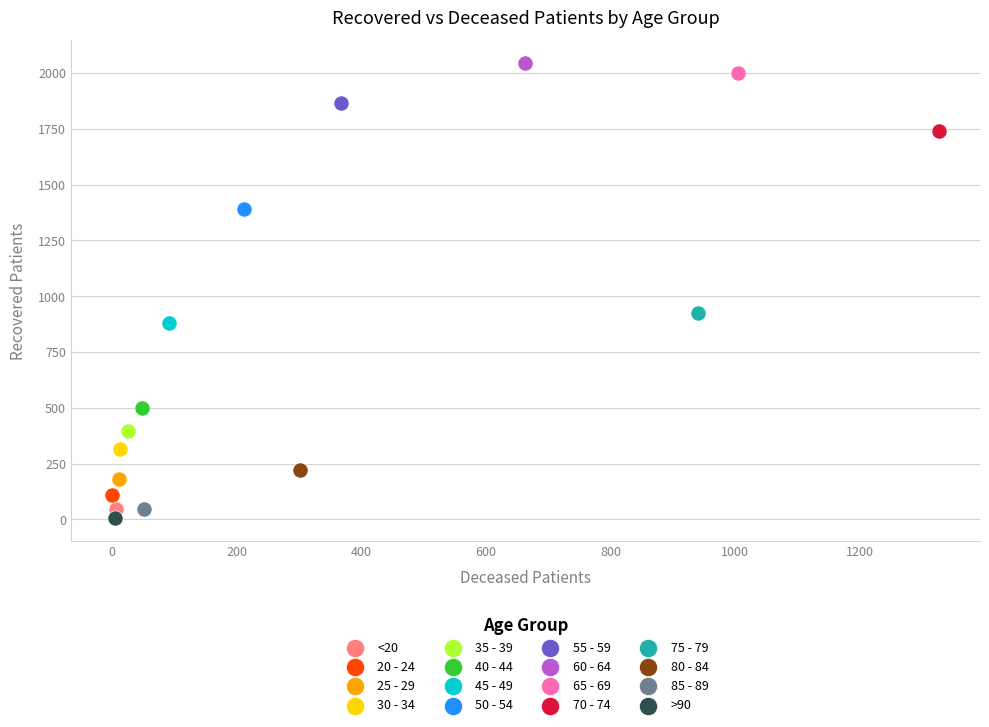

Which series reaches the minimum Y coordinate?

>90